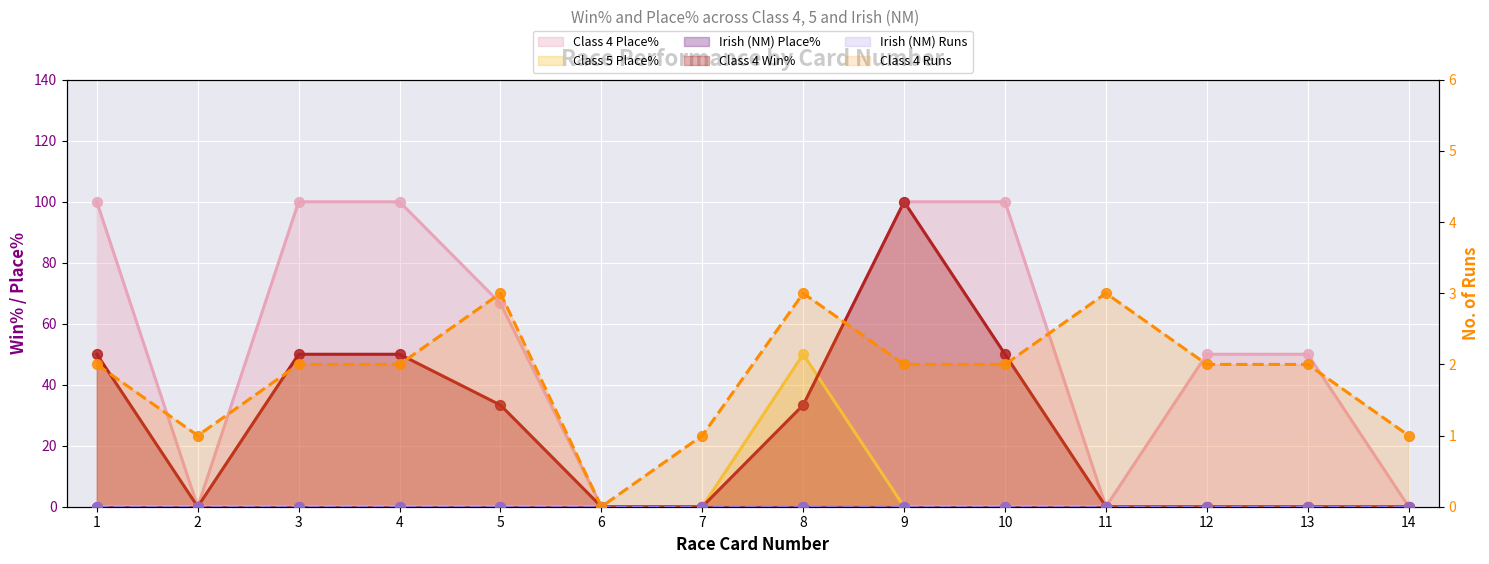

Which series contains the highest Y value?

Class 4 Place%